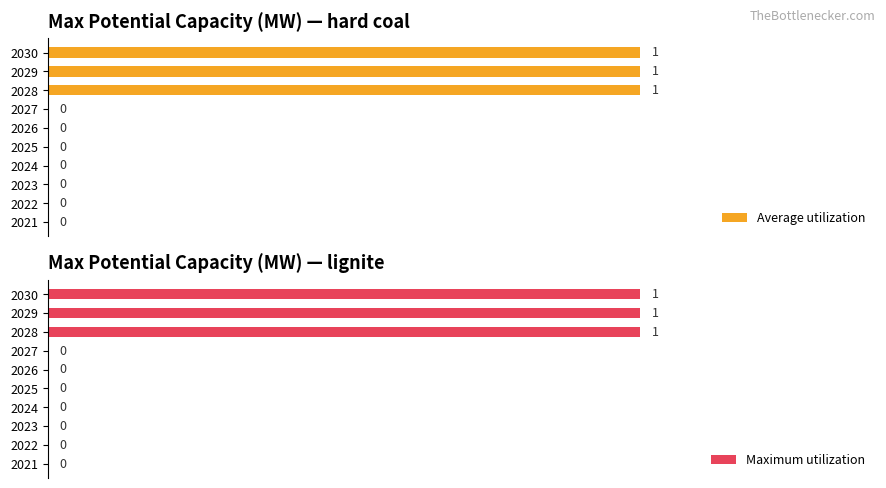

Between 2030 and 2029, which is larger?

2030